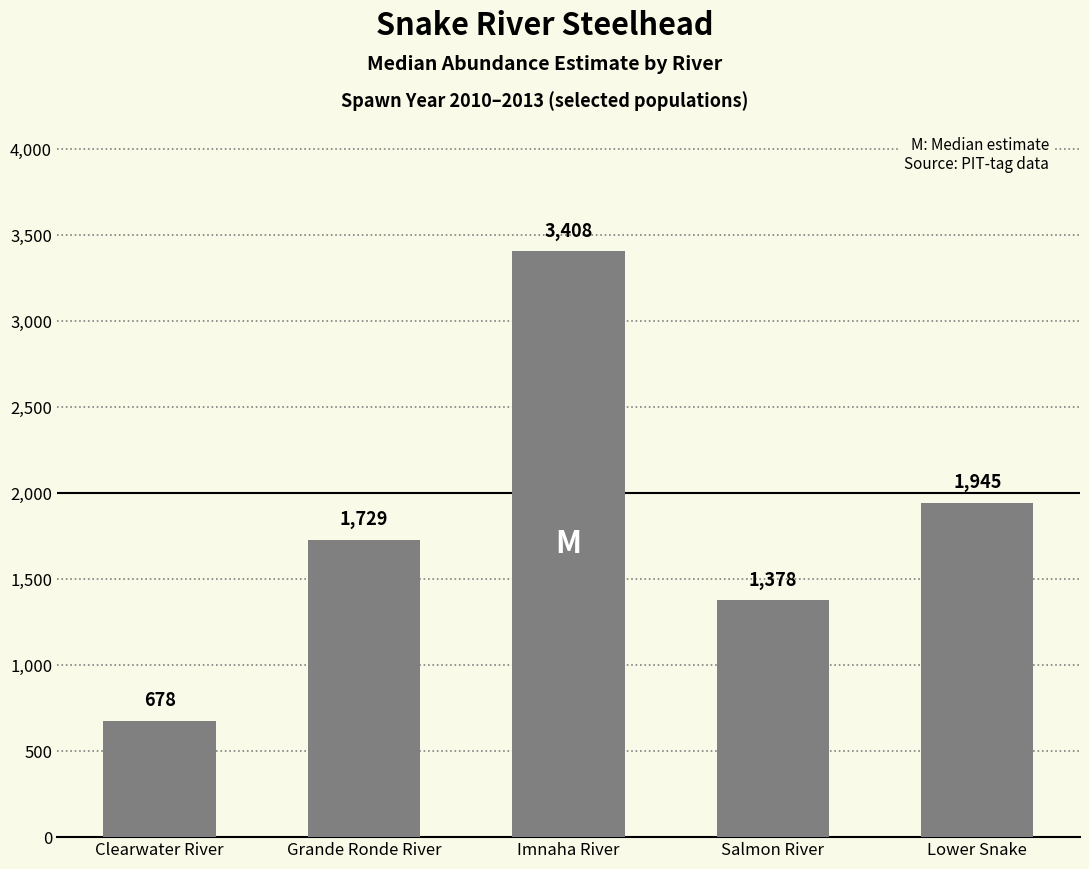

What is the change in value from Grande Ronde River to Imnaha River?

+1679.0